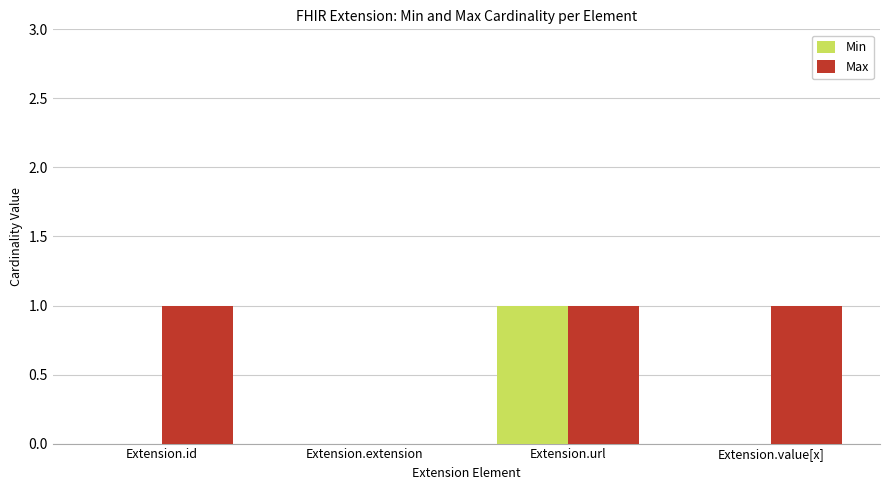

What is the spread (max minus min) of values at Extension.value[x]?

1